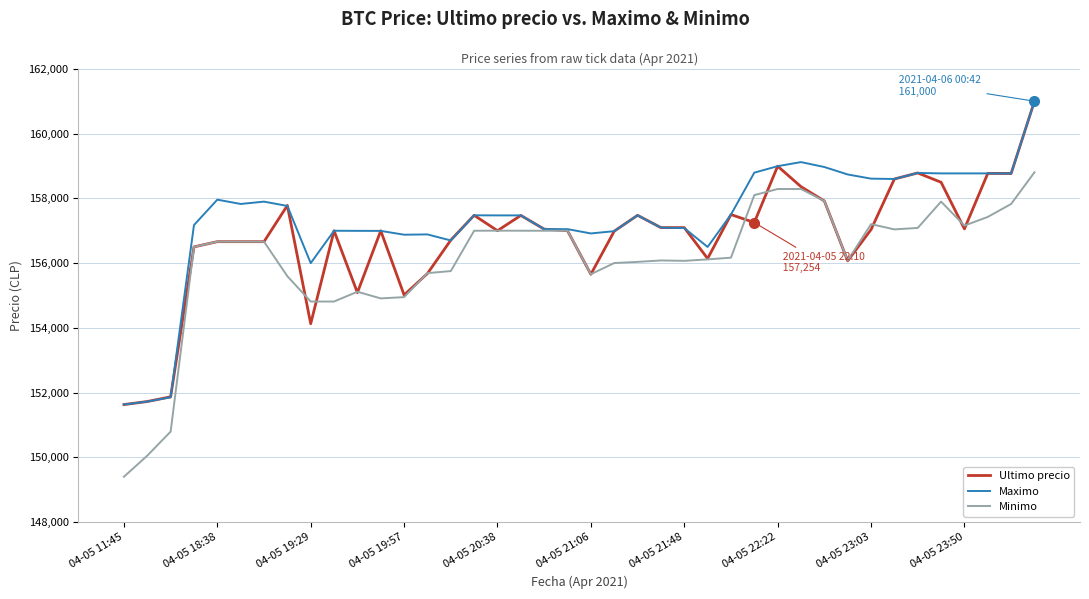

What is the difference between the second highest and second lowest values in the Maximo series?

7393